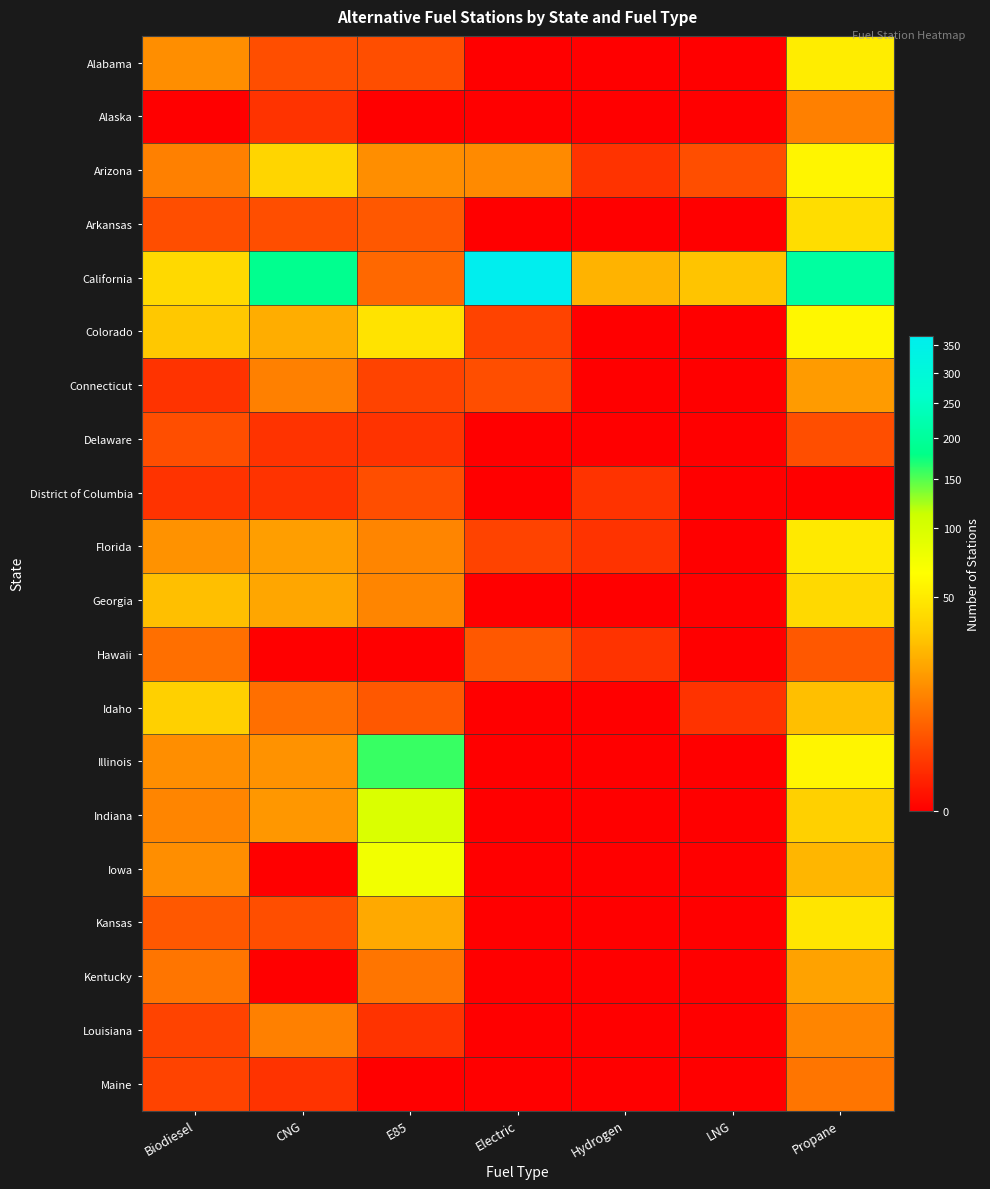

Reading left to right, transcribe all the data shown in this chart.

Alabama: Biodiesel=13	CNG=3	E85=3	Electric=0	Hydrogen=0	LNG=0	Propane=52
Alaska: Biodiesel=0	CNG=1	E85=0	Electric=0	Hydrogen=0	LNG=0	Propane=10
Arizona: Biodiesel=10	CNG=37	E85=13	Electric=12	Hydrogen=1	LNG=3	Propane=58
Arkansas: Biodiesel=3	CNG=3	E85=4	Electric=0	Hydrogen=0	LNG=0	Propane=41
California: Biodiesel=39	CNG=186	E85=6	Electric=367	Hydrogen=23	LNG=29	Propane=206
Colorado: Biodiesel=30	CNG=21	E85=45	Electric=2	Hydrogen=0	LNG=0	Propane=59
Connecticut: Biodiesel=1	CNG=10	E85=2	Electric=3	Hydrogen=0	LNG=0	Propane=16
Delaware: Biodiesel=3	CNG=1	E85=1	Electric=0	Hydrogen=0	LNG=0	Propane=3
District of Columbia: Biodiesel=1	CNG=1	E85=3	Electric=0	Hydrogen=1	LNG=0	Propane=0
Florida: Biodiesel=14	CNG=17	E85=11	Electric=2	Hydrogen=1	LNG=0	Propane=49
Georgia: Biodiesel=27	CNG=19	E85=11	Electric=0	Hydrogen=0	LNG=0	Propane=39
Hawaii: Biodiesel=7	CNG=0	E85=0	Electric=4	Hydrogen=1	LNG=0	Propane=4
Idaho: Biodiesel=34	CNG=7	E85=4	Electric=0	Hydrogen=0	LNG=1	Propane=27
Illinois: Biodiesel=13	CNG=14	E85=159	Electric=0	Hydrogen=0	LNG=0	Propane=58
Indiana: Biodiesel=11	CNG=15	E85=98	Electric=0	Hydrogen=0	LNG=0	Propane=34
Iowa: Biodiesel=13	CNG=0	E85=75	Electric=0	Hydrogen=0	LNG=0	Propane=24
Kansas: Biodiesel=4	CNG=3	E85=20	Electric=0	Hydrogen=0	LNG=0	Propane=46
Kentucky: Biodiesel=8	CNG=0	E85=8	Electric=0	Hydrogen=0	LNG=0	Propane=18
Louisiana: Biodiesel=2	CNG=10	E85=1	Electric=0	Hydrogen=0	LNG=0	Propane=11
Maine: Biodiesel=2	CNG=1	E85=0	Electric=0	Hydrogen=0	LNG=0	Propane=8